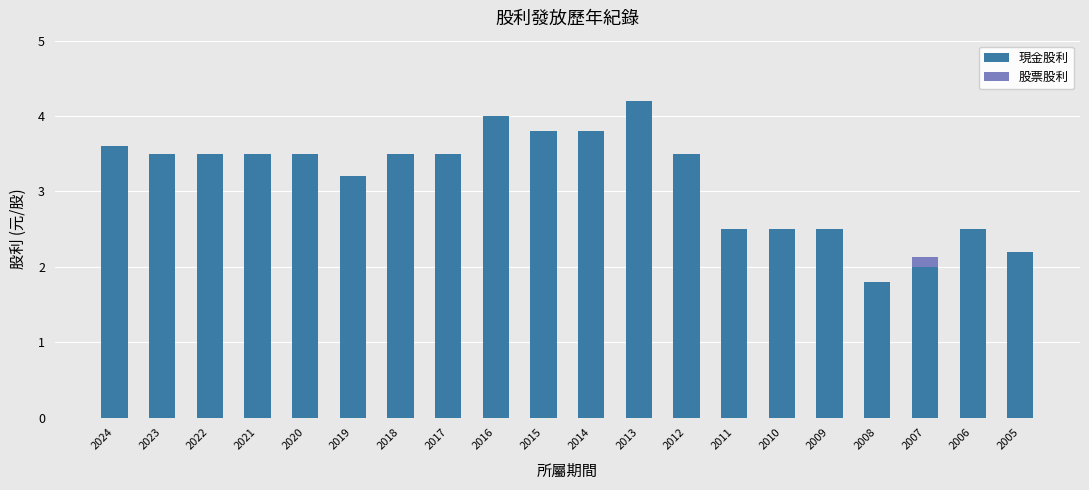

Read the 現金股利 value at 2011.

2.5